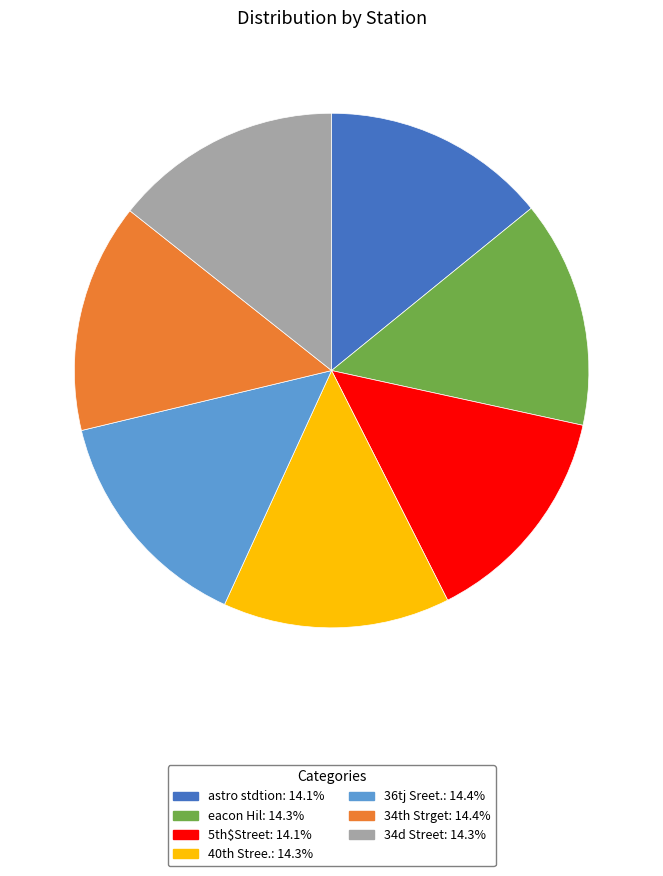

Does any single category account for the majority?

No